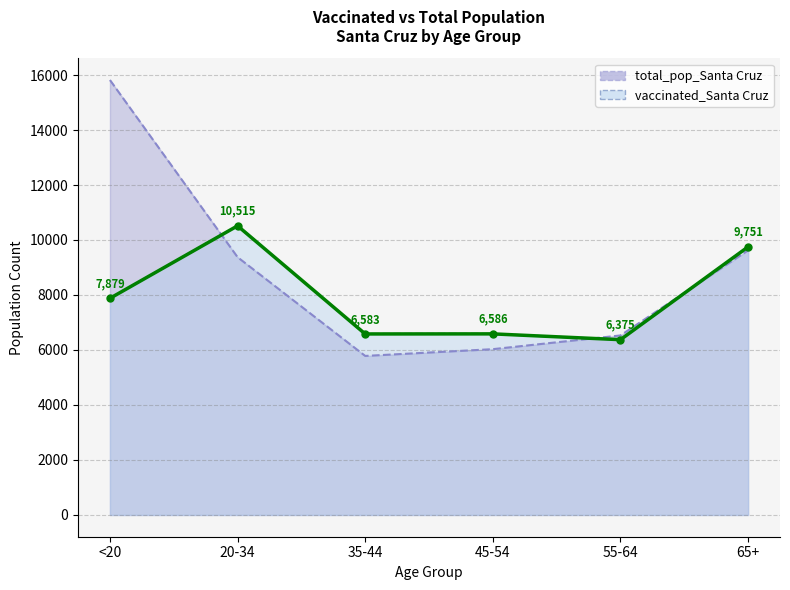

Which series has the largest total across all categories?

total_pop_Santa Cruz